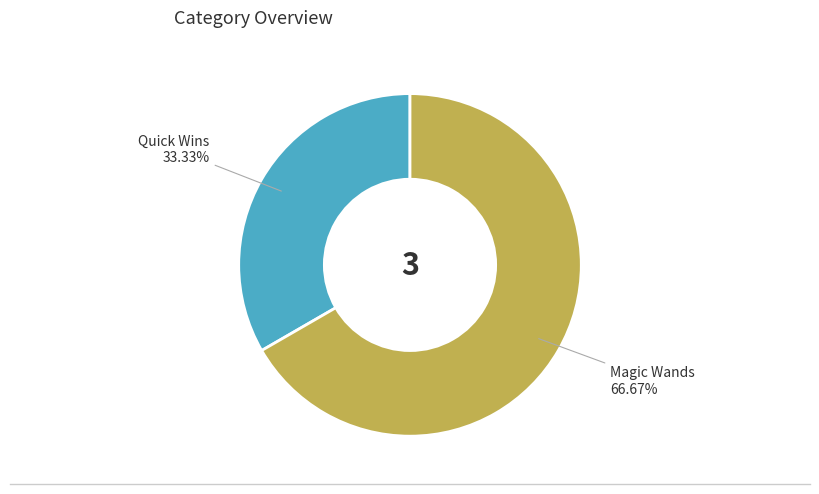

What percentage is the Quick Wins slice, to the nearest percent?

33%